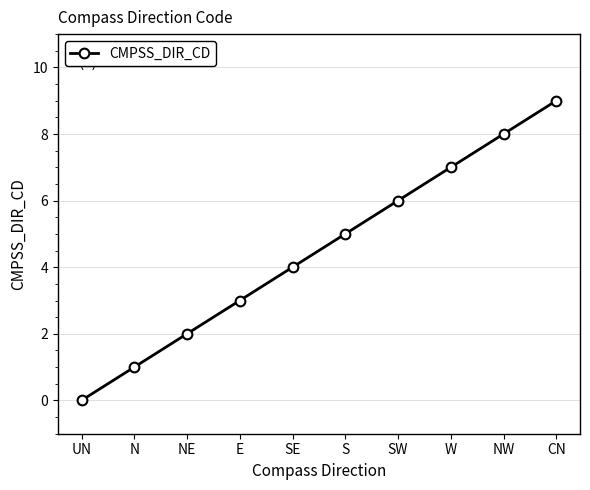

The value at SE is 7. True or false?

False